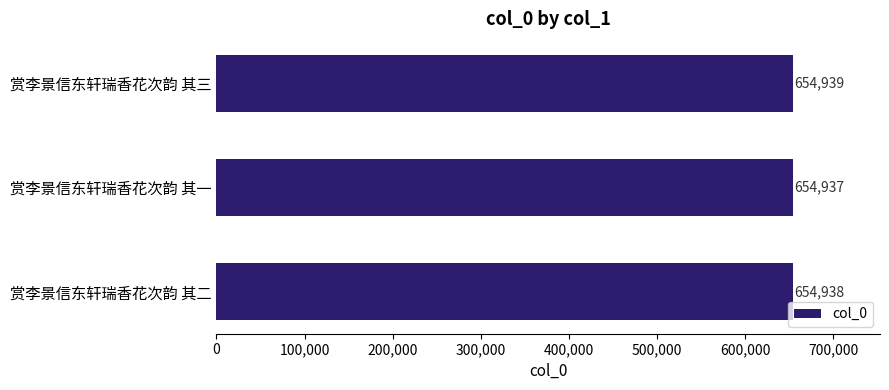

Rank the categories by value from lowest to highest.

赏李景信东轩瑞香花次韵 其一, 赏李景信东轩瑞香花次韵 其二, 赏李景信东轩瑞香花次韵 其三